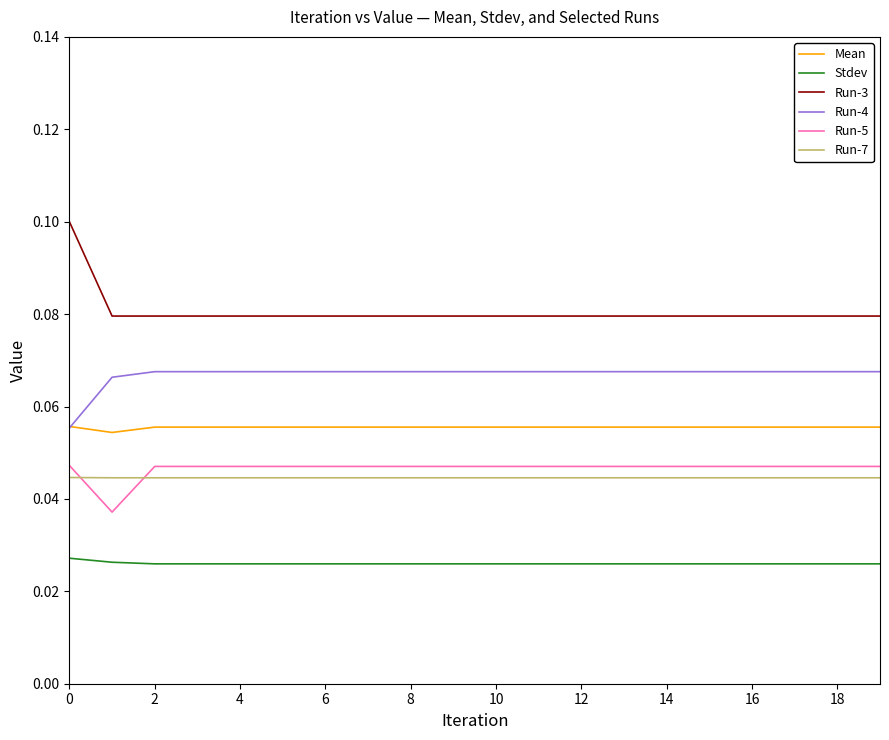

Which series has the largest total across all categories?

Run-3